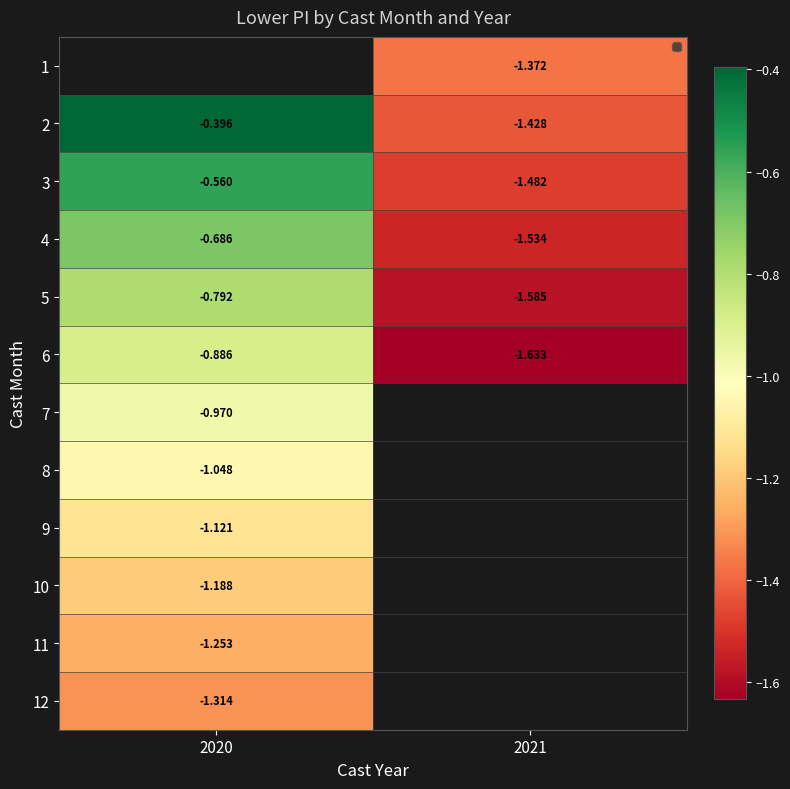

Count the 3 values in the range -1 to 0.

1